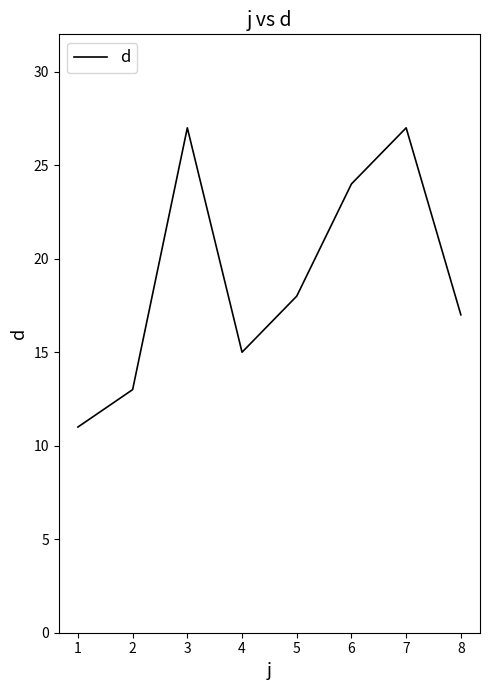

At which label does the data first exceed 18?

3